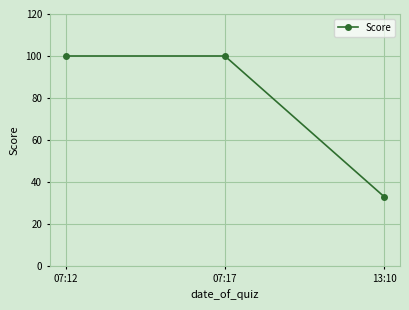

What is the sum of all values?

233